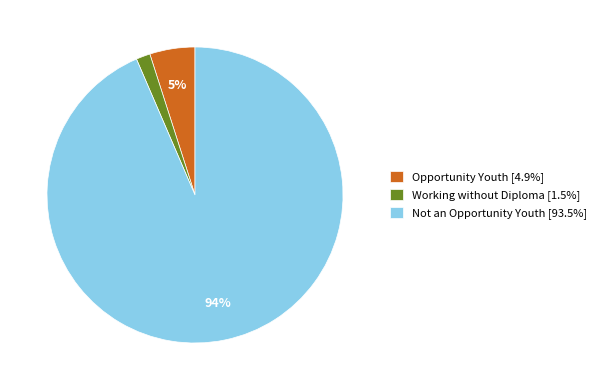

To the nearest percent, what portion does Working without Diploma represent?

2%